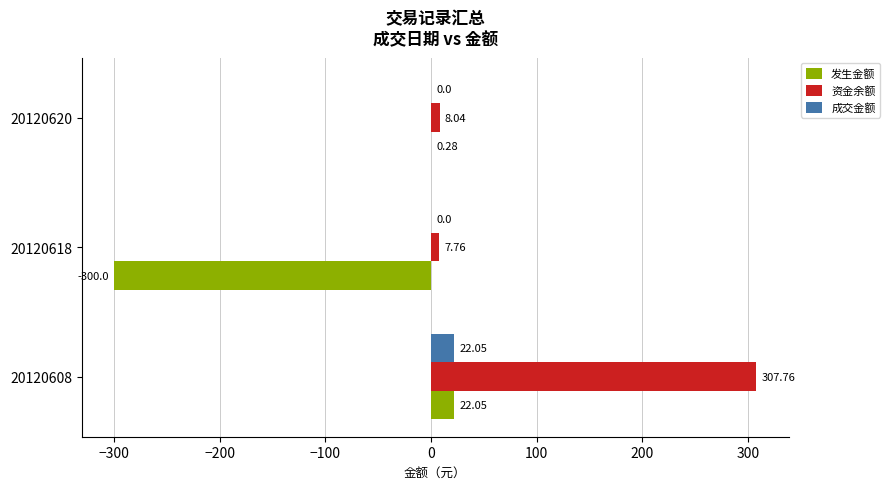

Which series has the largest total across all categories?

资金余额